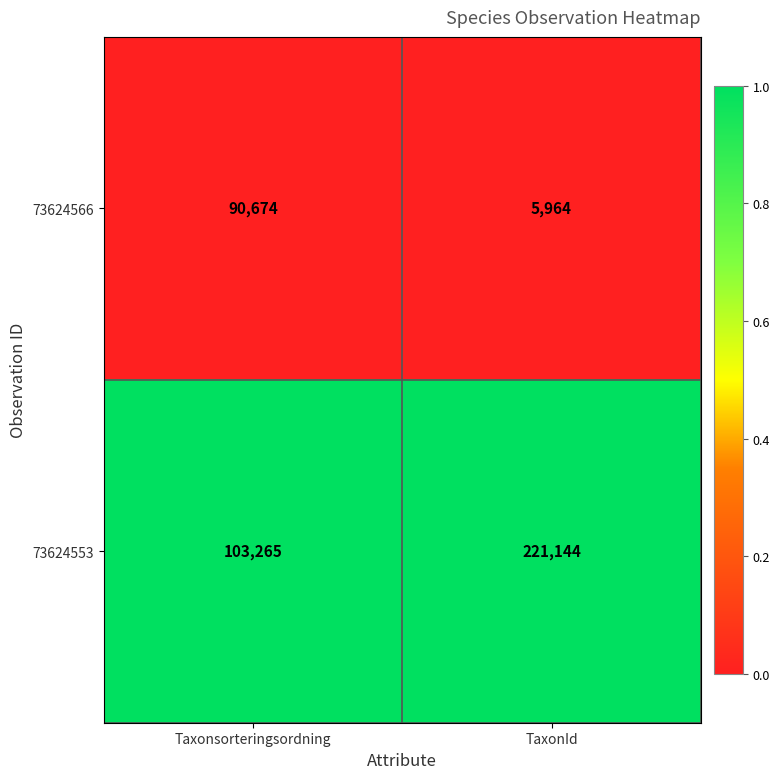

Between Taxonsorteringsordning and TaxonId, which series saw the biggest shift?

73624553